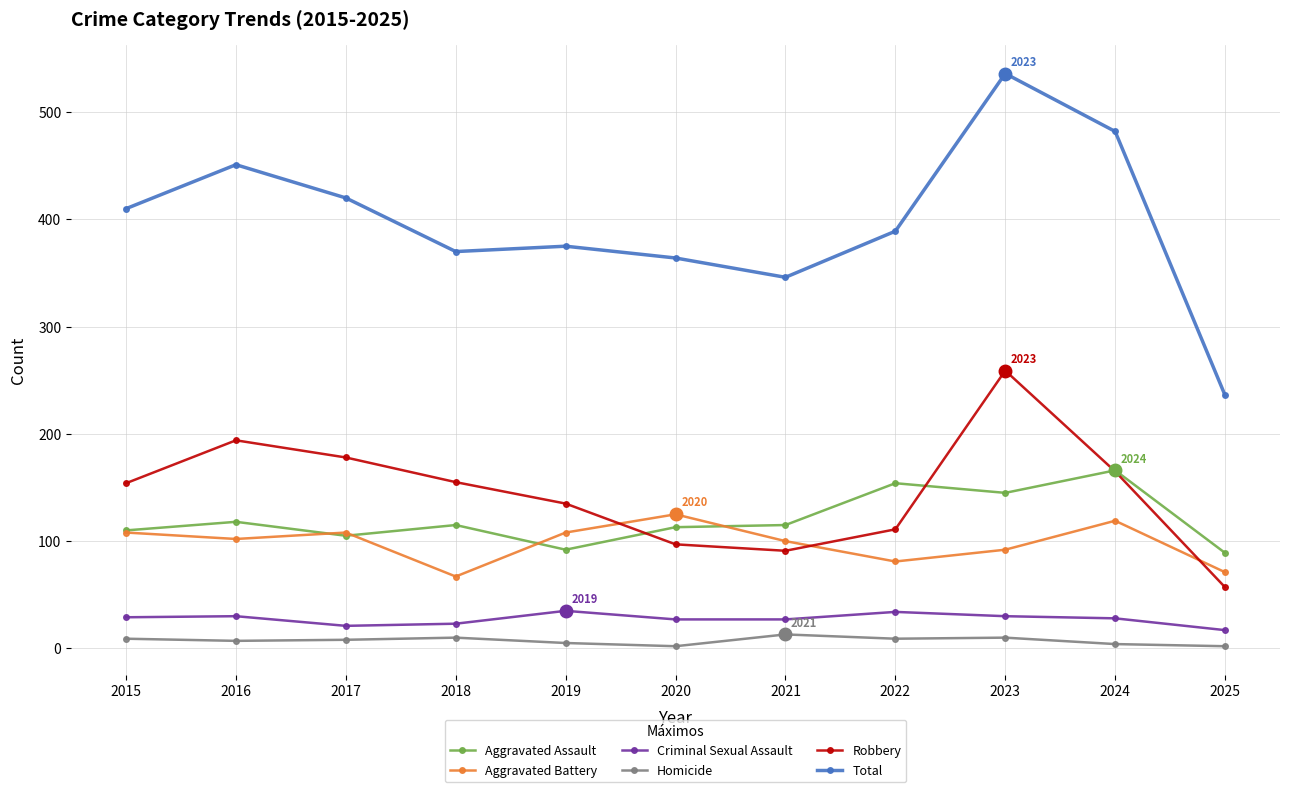

In Aggravated Assault, how many points are higher than both neighbors (excluding endpoints)?

4